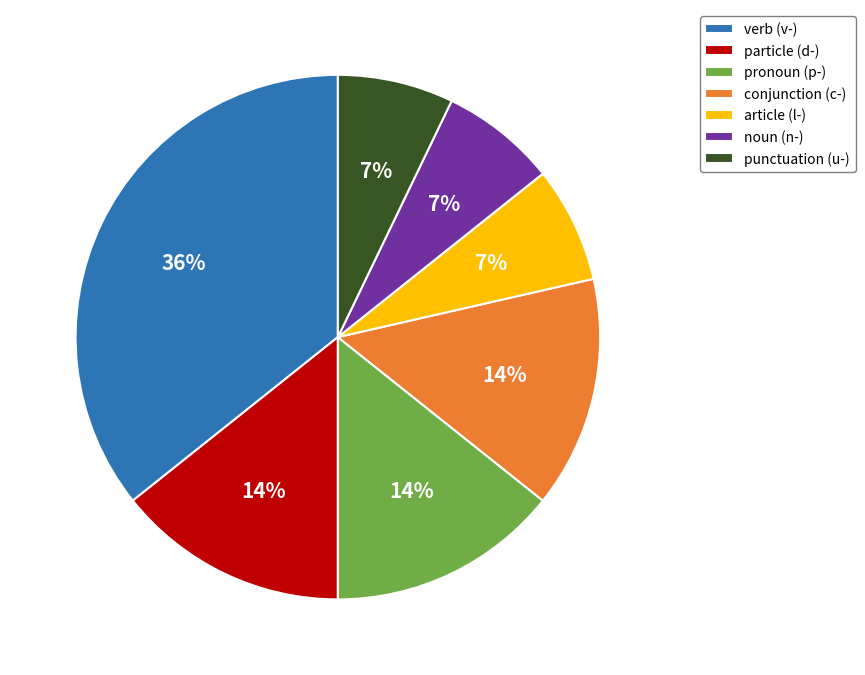

Is it true that noun (n-) is 7% of the pie?

True